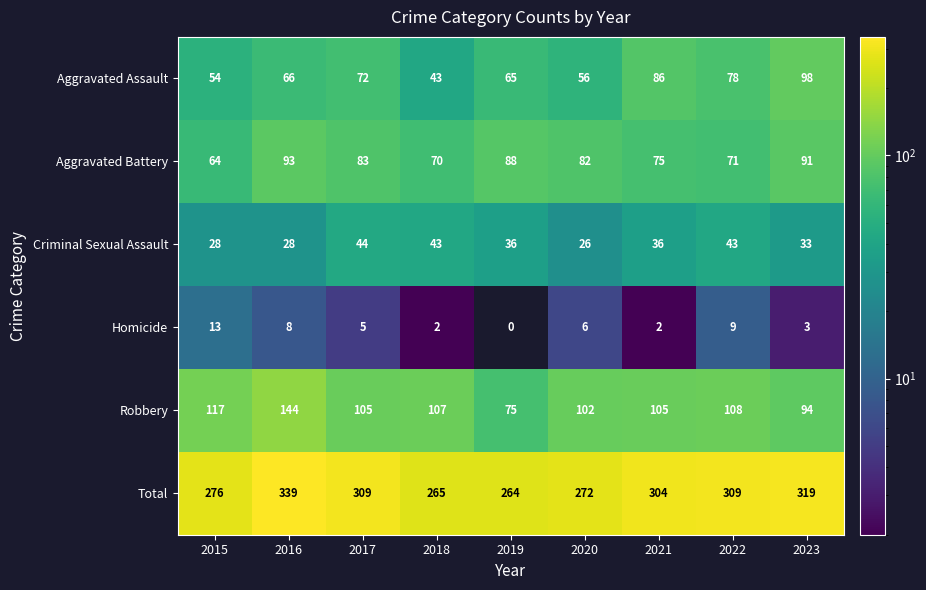

The Total series shows 304 at 2021. True or false?

True